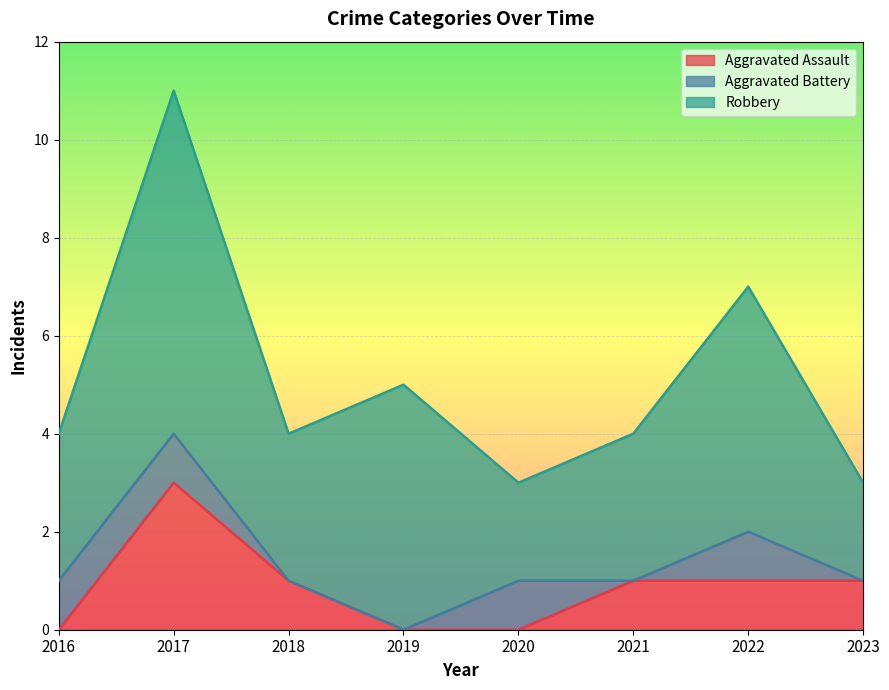

What is the sum of all Aggravated Assault values?

7